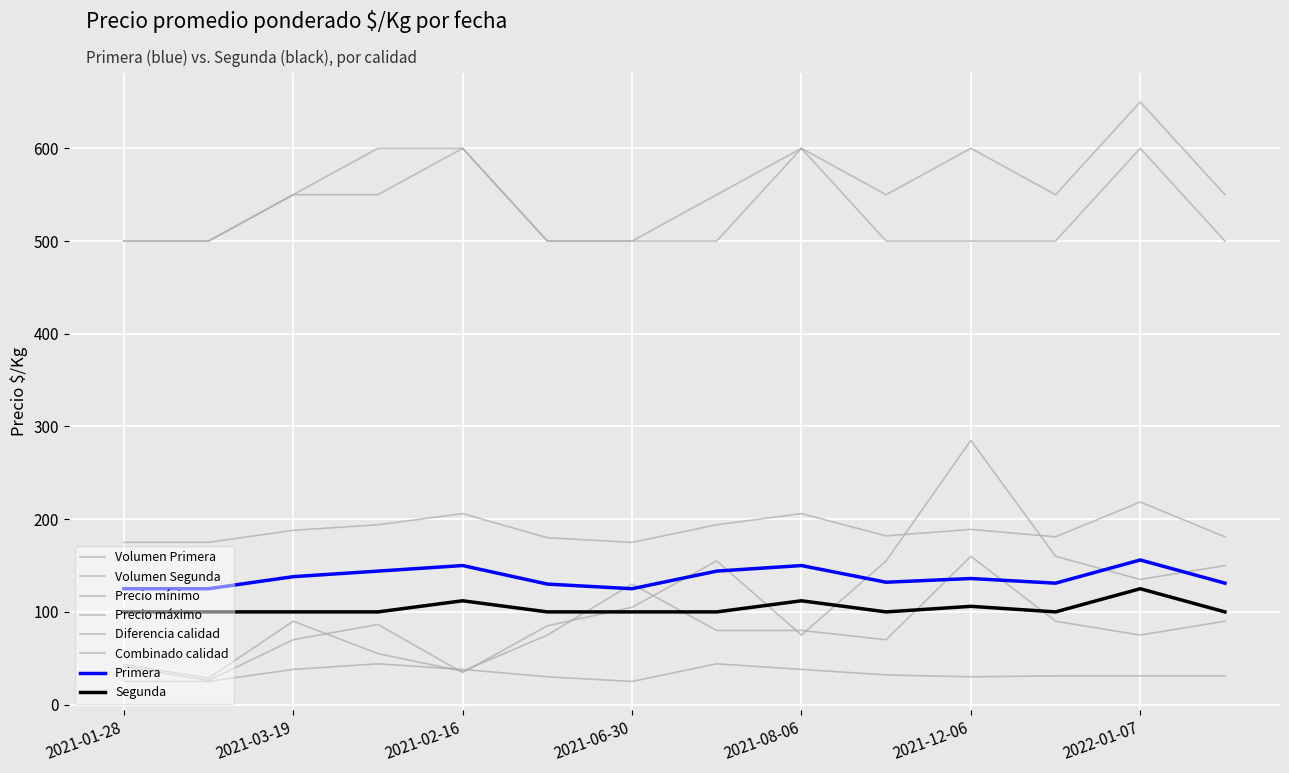

Does the chart display data point markers on the line(s)?

No